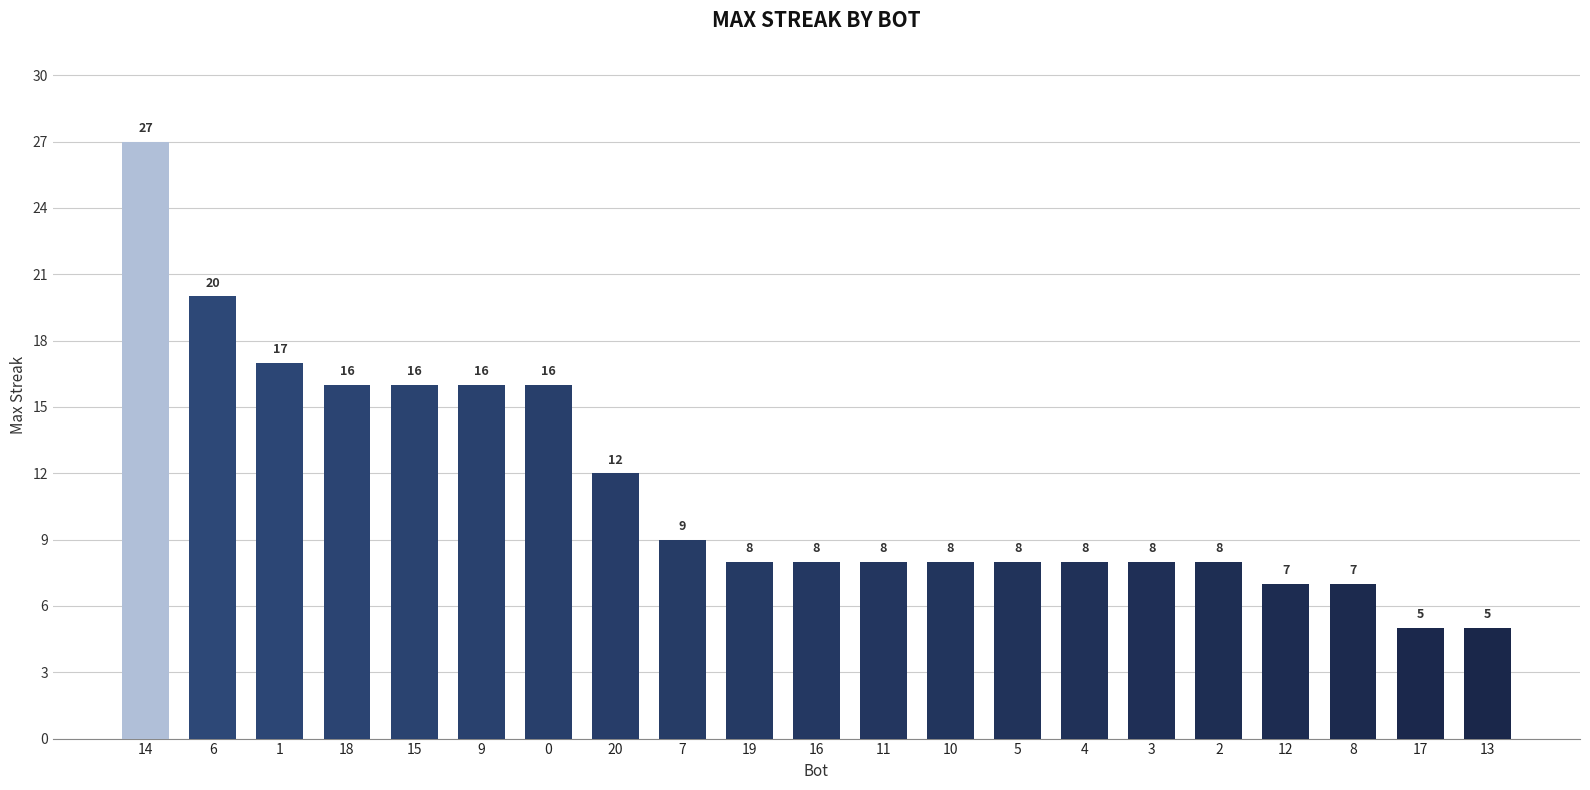

What is the value of the 4th bar from the left?

16